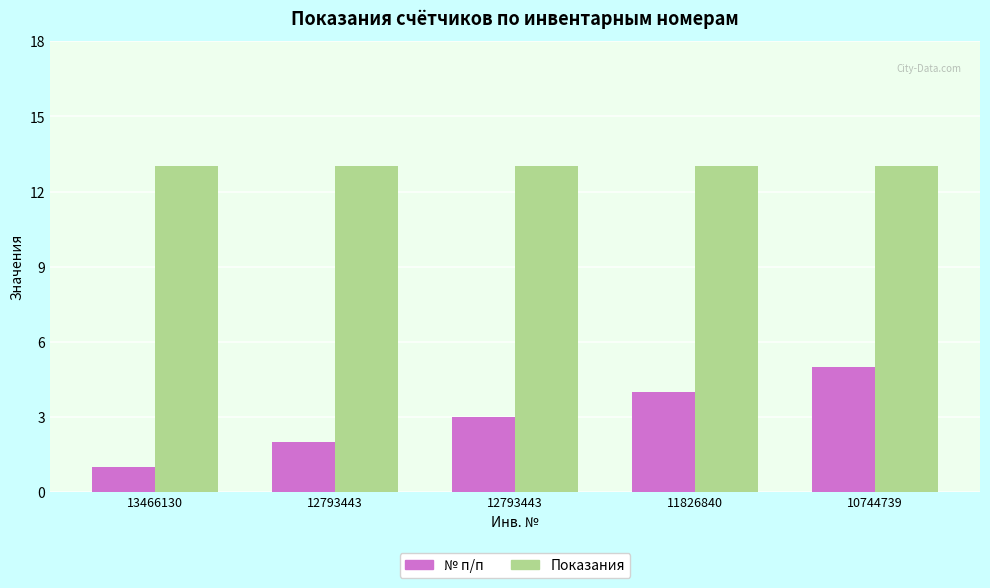

Which series has the largest range (max minus min)?

№ п/п